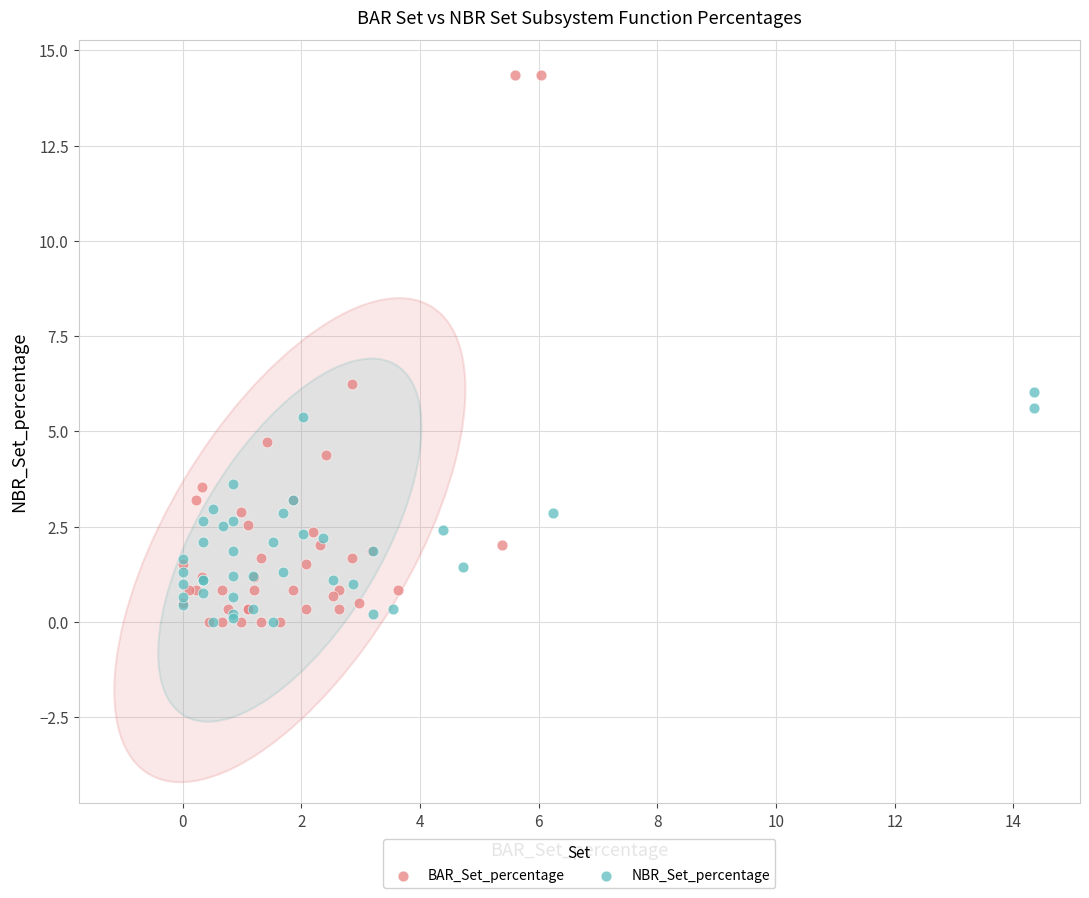

Which series has the largest Y range (max minus min)?

BAR_Set_percentage